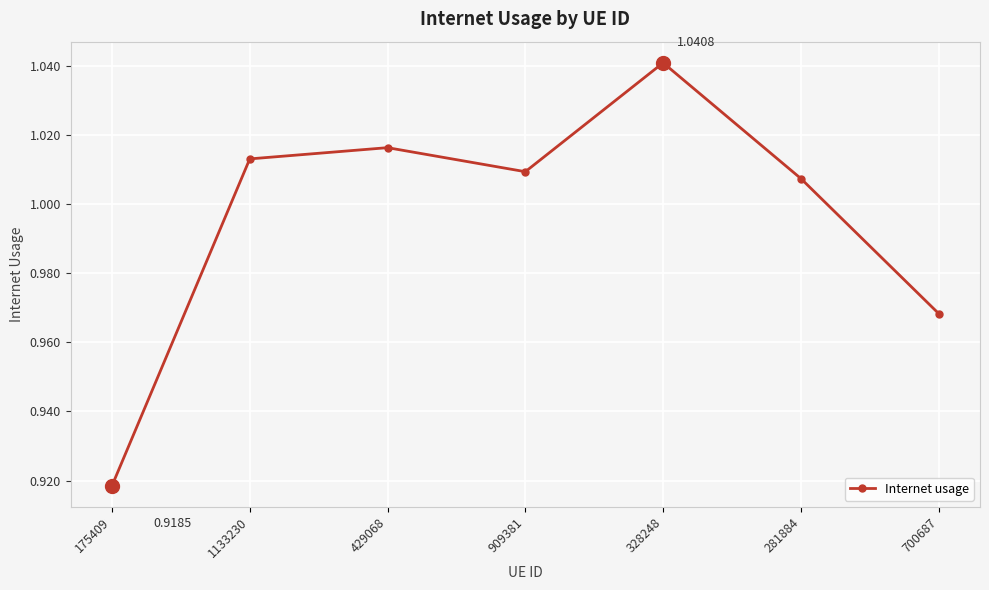

At which category does the data reach its first local peak?

429068